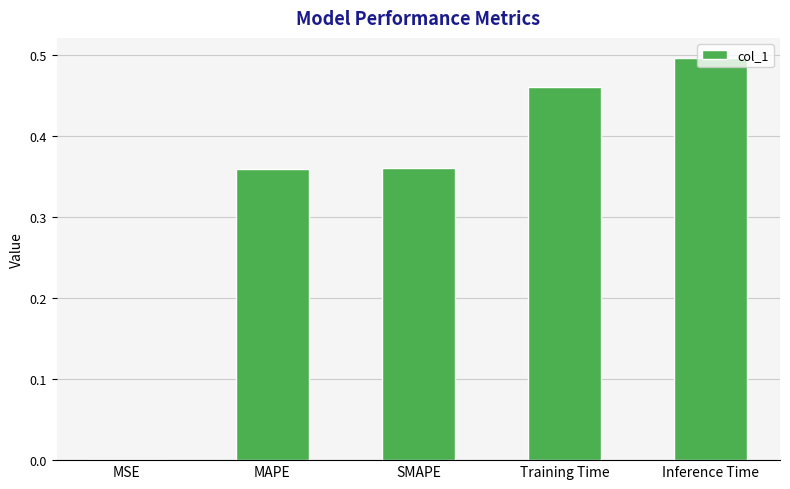

Which category has the highest value across all series?

Inference Time